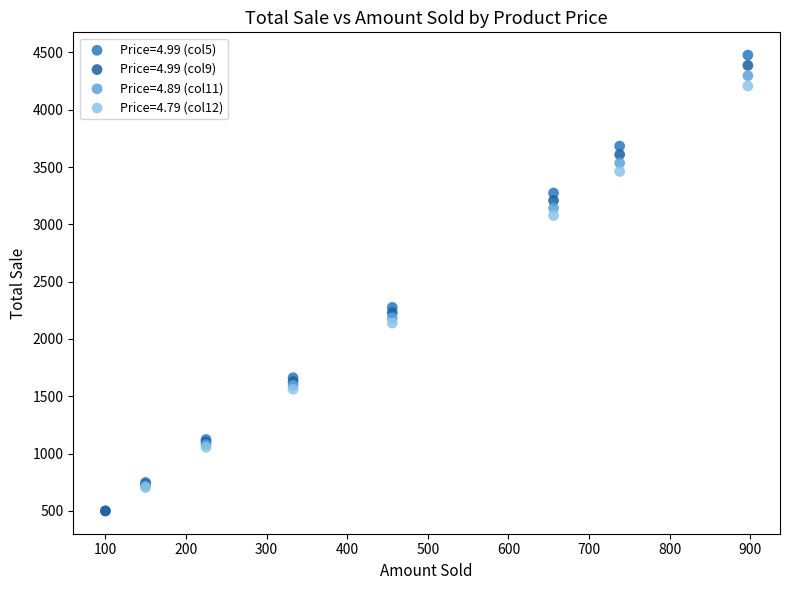

Which series has the largest Y range (max minus min)?

Price=4.99 (col5)